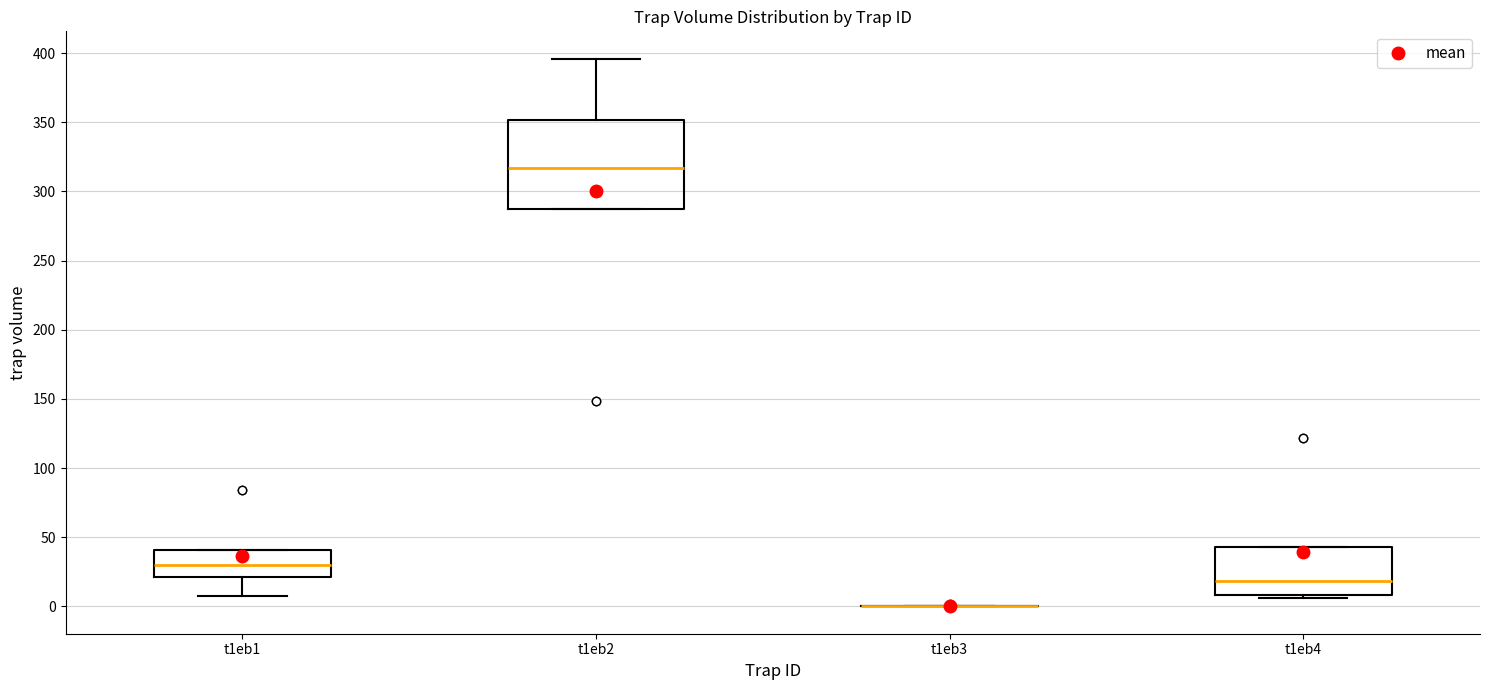

Reading left to right, transcribe this box plot: for each box, give where its median line is, the range the box spans, and where its two whiskers end, as read against the y-axis. The values are not printed on the chart, so give them approximately, as read against the axis.

t1eb1: median 30, box 20 to 40, whiskers 10 to 40
t1eb2: median 315, box 285 to 350, whiskers 285 to 395
t1eb3: box collapsed to a line at 0, whiskers 0 to 0
t1eb4: median 20, box 10 to 45, whiskers 5 to 45